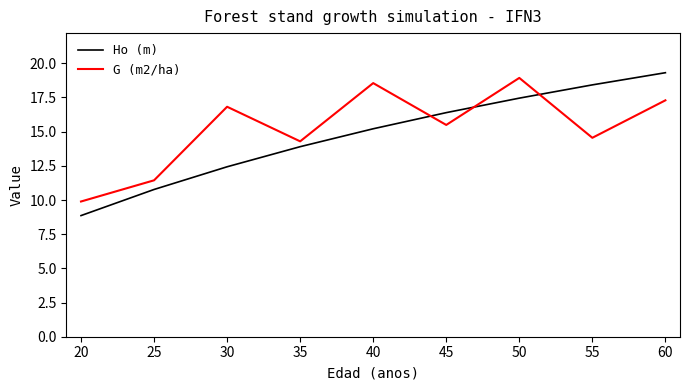

Which series has the widest spread of values?

Ho (m)